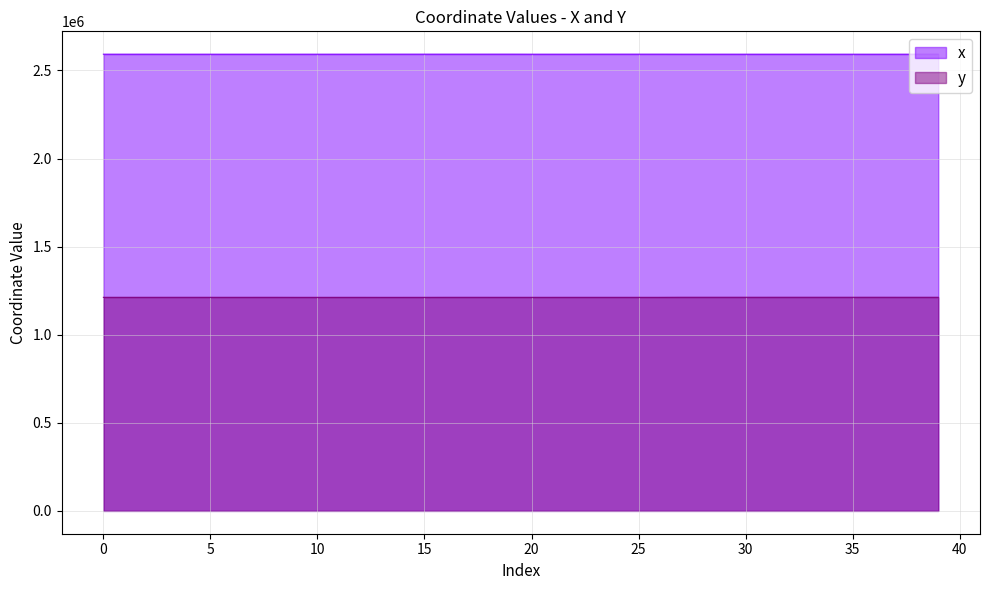

Reading left to right, list all the values displayed in this chart.

x: 0=2592184.3	1=2592153.3	2=2592204.6	3=2592124.8	4=2592108.3	5=2592081.0	6=2592091.2	7=2592080.9	8=2592069.7	9=2592140.0	10=2592115.5	11=2592144.1	12=2592143.5	13=2592268.3	14=2592265.7	15=2592254.5	16=2592274.4	17=2592261.1	18=2592296.6	19=2592329.7	20=2592142.2	21=2592141.6	22=2592139.5	23=2592295.0	24=2592280.4	25=2592293.9	26=2592289.7	27=2592143.4	28=2592113.3	29=2592156.7	30=2592104.4	31=2592107.0	32=2592097.9	33=2592121.9	34=2592076.2	35=2592096.8	36=2592050.6	37=2592124.2	38=2592134.4	39=2592147.8
y: 0=1212183.7	1=1212194.5	2=1212149.0	3=1212218.8	4=1212232.9	5=1212192.6	6=1212174.6	7=1212192.8	8=1212212.5	9=1212045.5	10=1212021.2	11=1212078.0	12=1212088.9	13=1212005.9	14=1212017.5	15=1212050.9	16=1212226.1	17=1212241.7	18=1212199.9	19=1212158.7	20=1212108.2	21=1212116.8	22=1212146.4	23=1212150.8	24=1212147.8	25=1212112.3	26=1212101.4	27=1212476.0	28=1212454.8	29=1212485.4	30=1212467.7	31=1212464.0	32=1212477.1	33=1212493.9	34=1212468.5	35=1212443.2	36=1212499.9	37=1212409.4	38=1212396.9	39=1212380.5